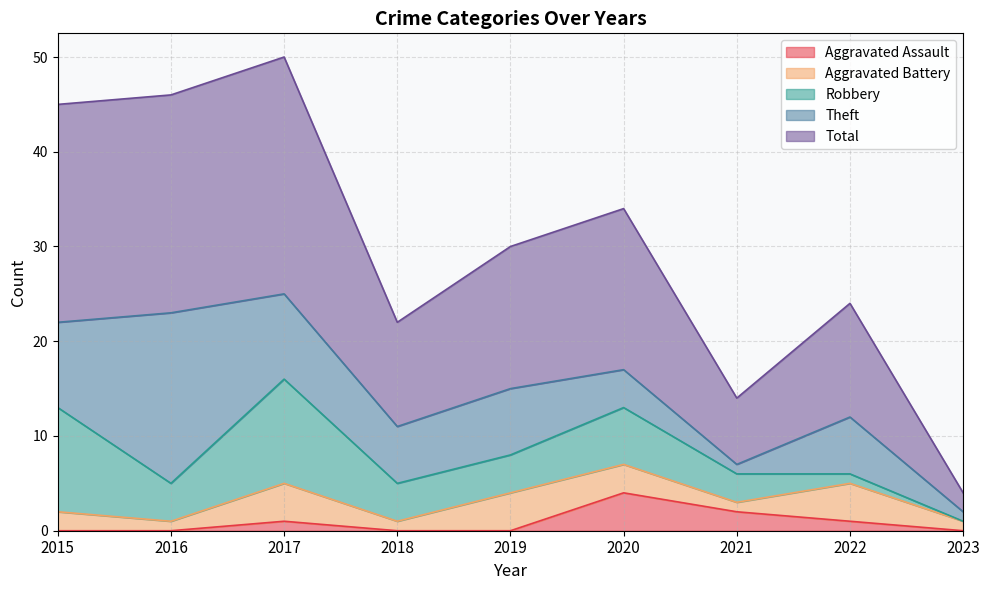

Which category has the highest value across all series?

2017